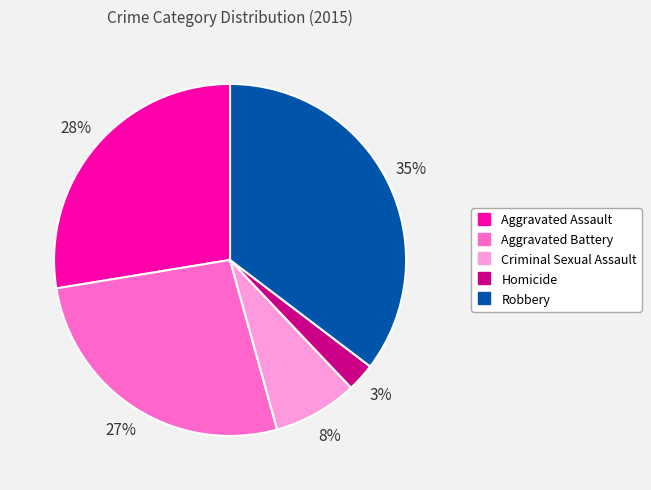

What is the largest slice in the pie chart?

Robbery